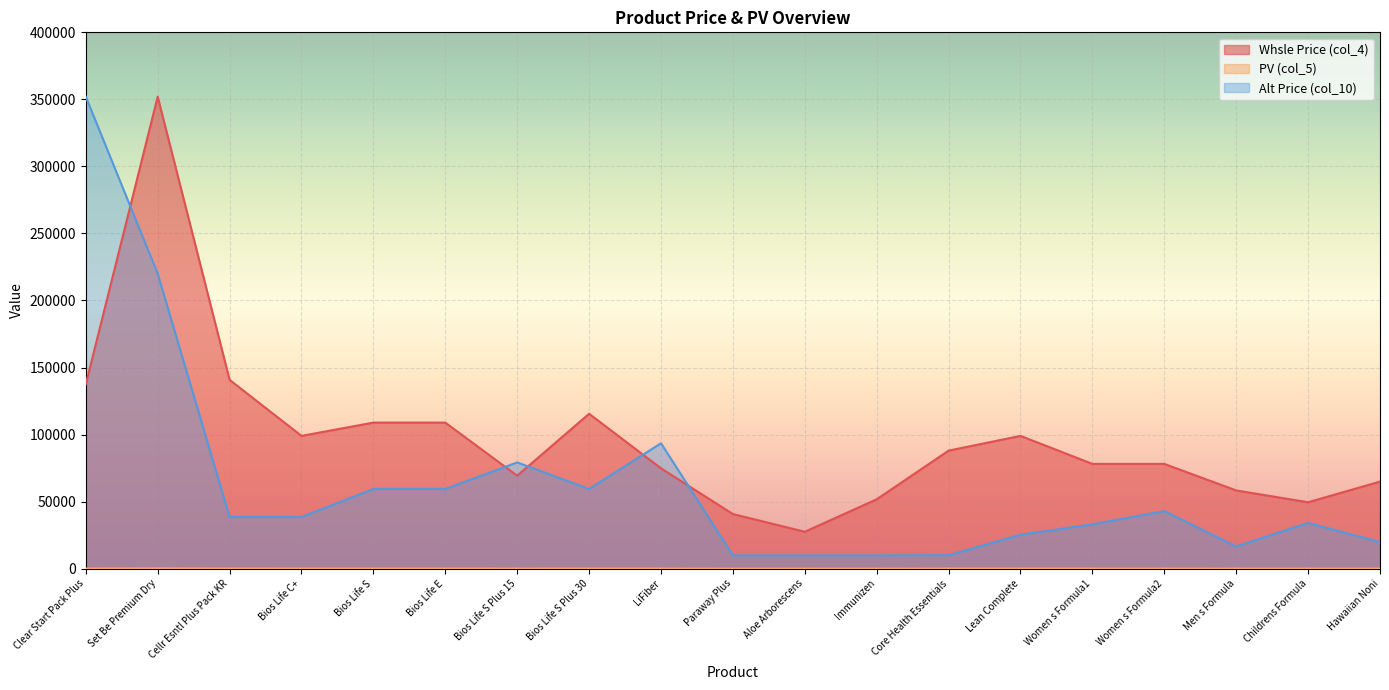

At which label does PV (col_5) reach its minimum?

Aloe Arborescens